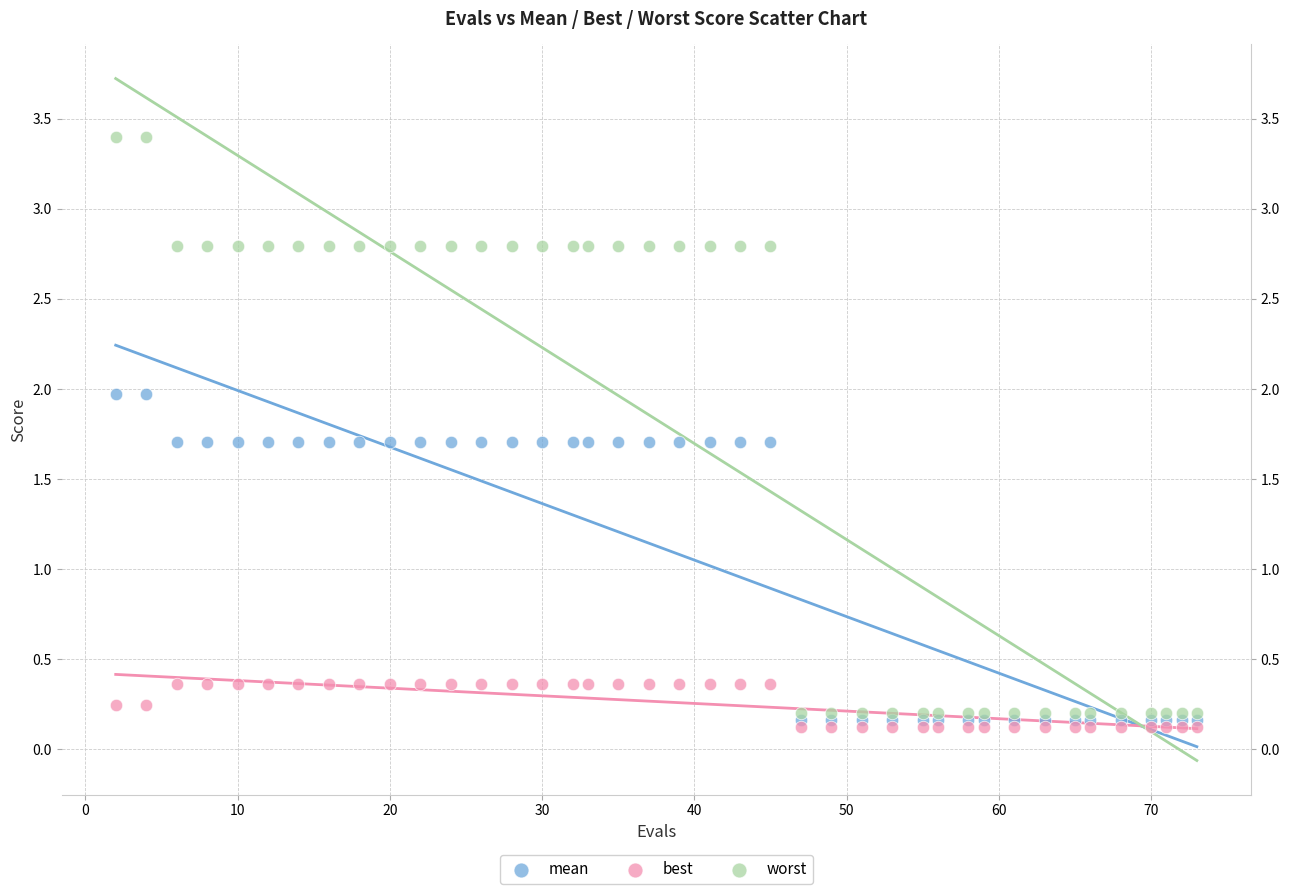

Which series reaches the minimum Y coordinate?

best